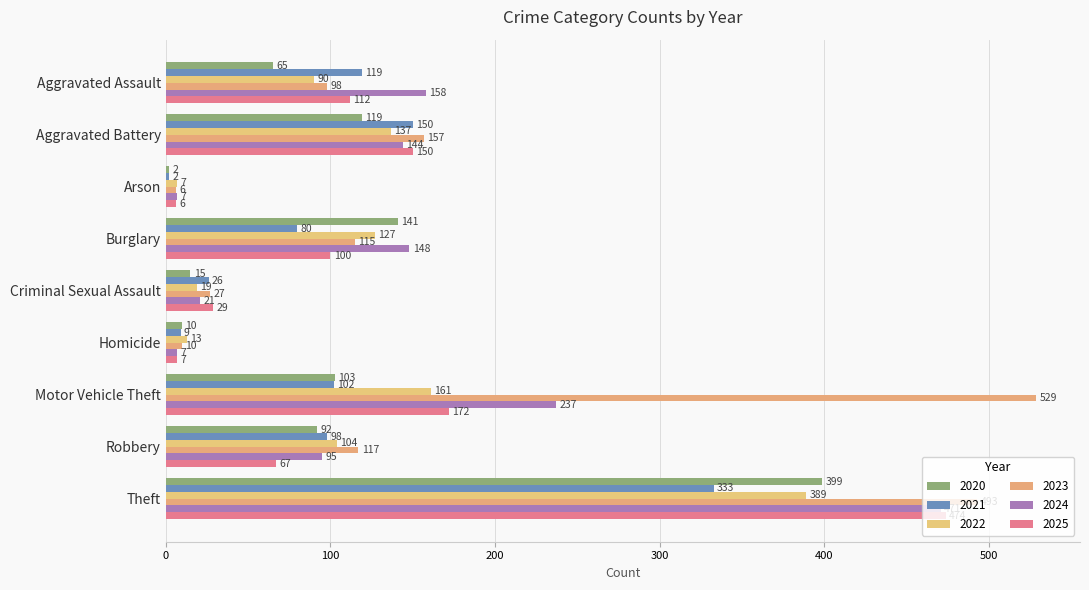

What is the difference between the 2020 values at Arson and Homicide?

8